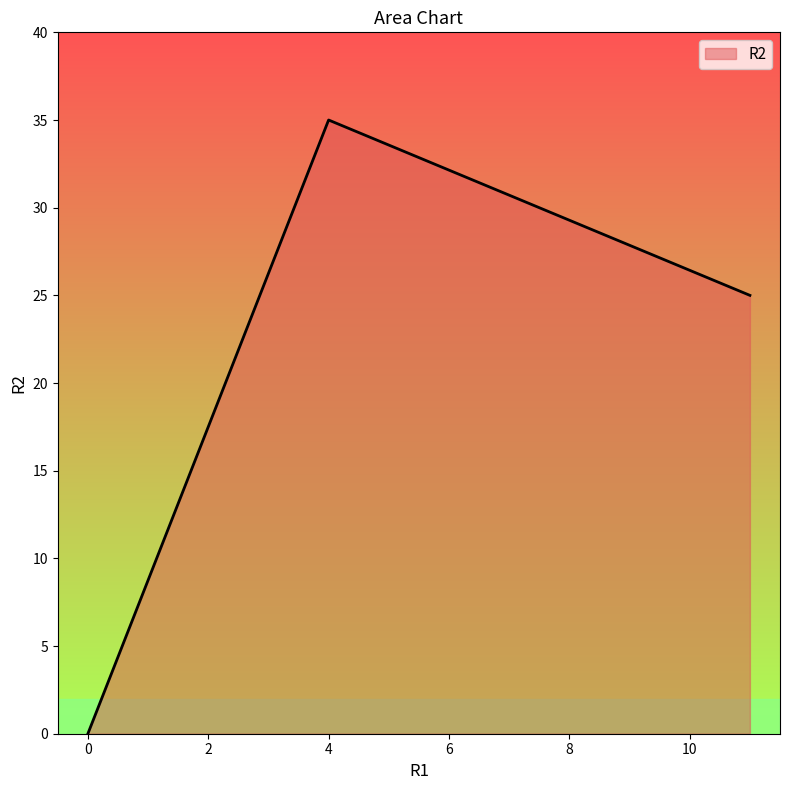

Does the chart display data point markers on the line(s)?

No